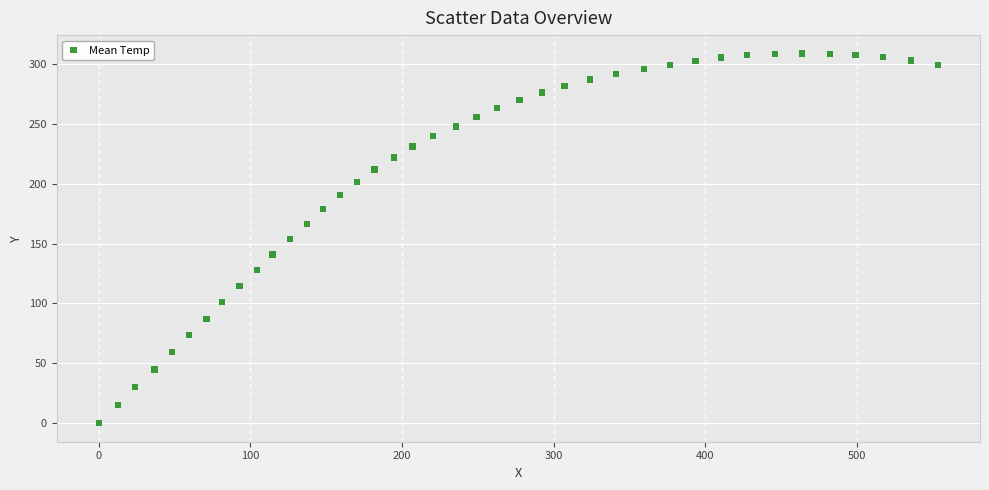

What is the range of X values (max minus min)?

553.3